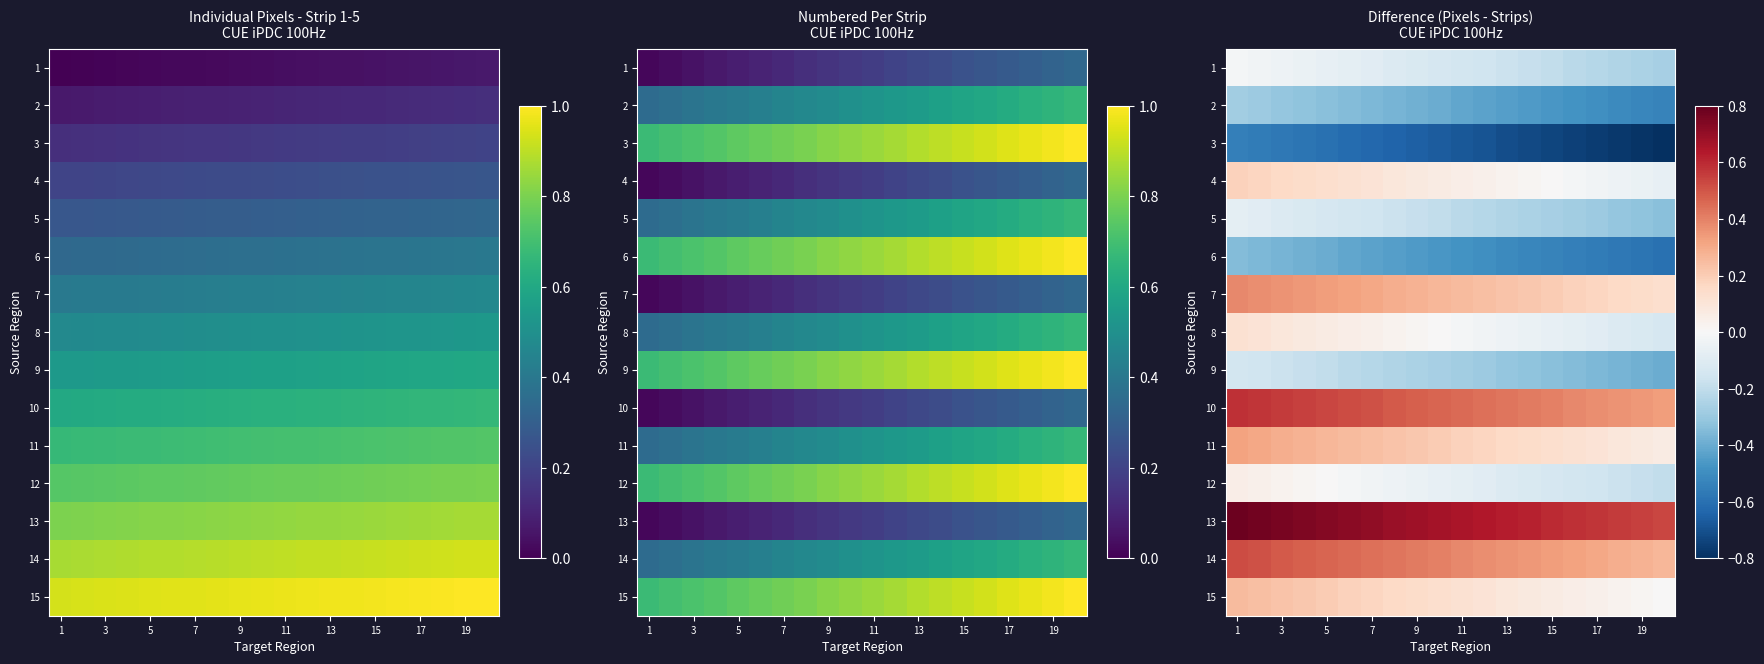

Where is 4 nearest to the value 0?

15